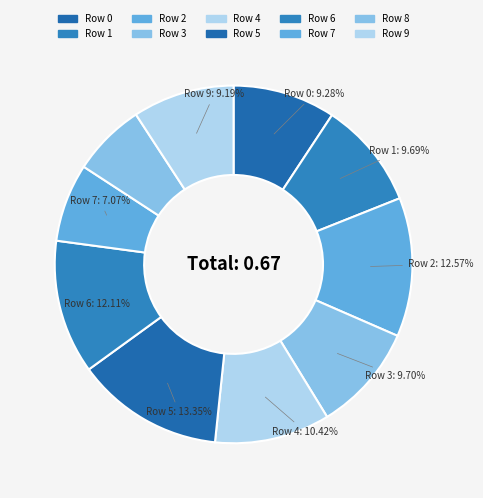

How many slices are in this pie chart?

10